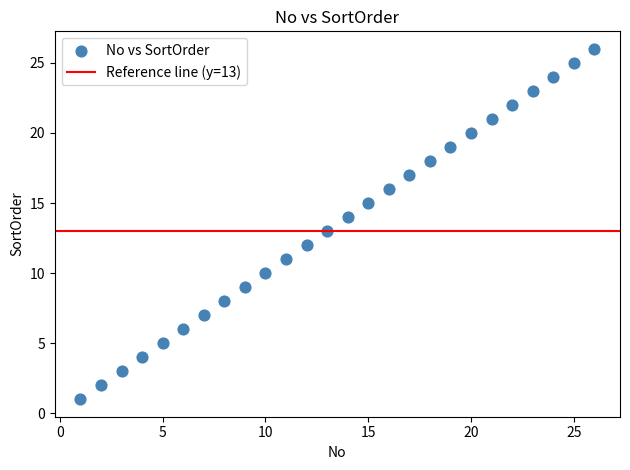

What is the range of Y values (max minus min)?

25